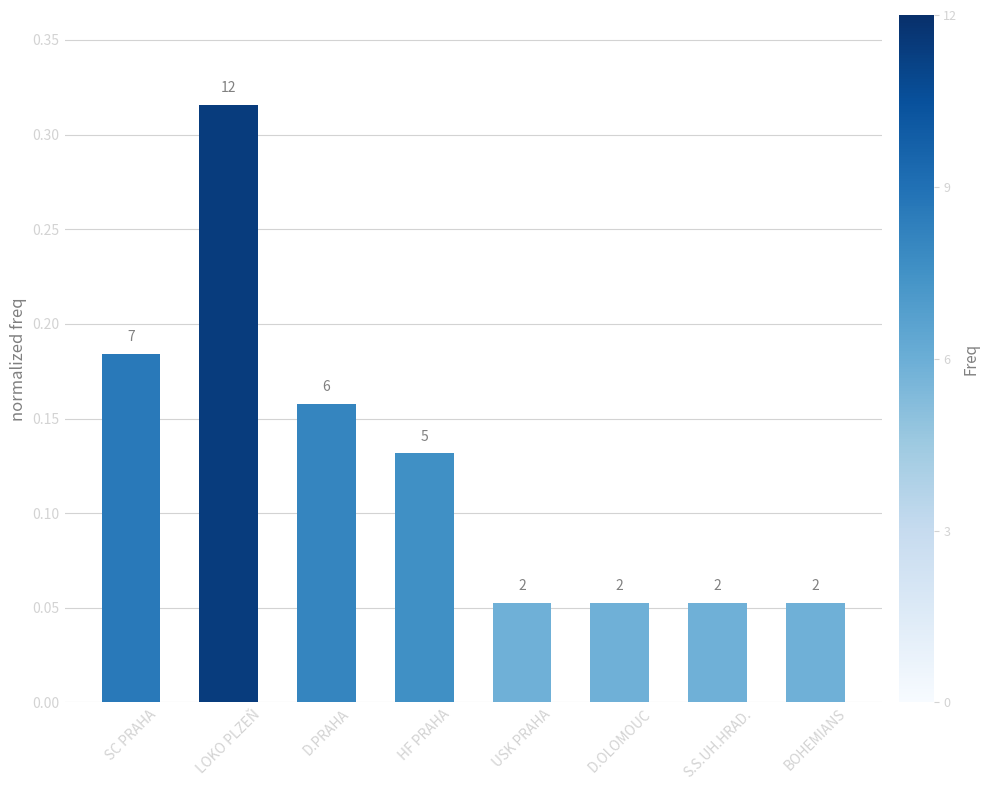

What is the maximum value shown in the chart?

0.3